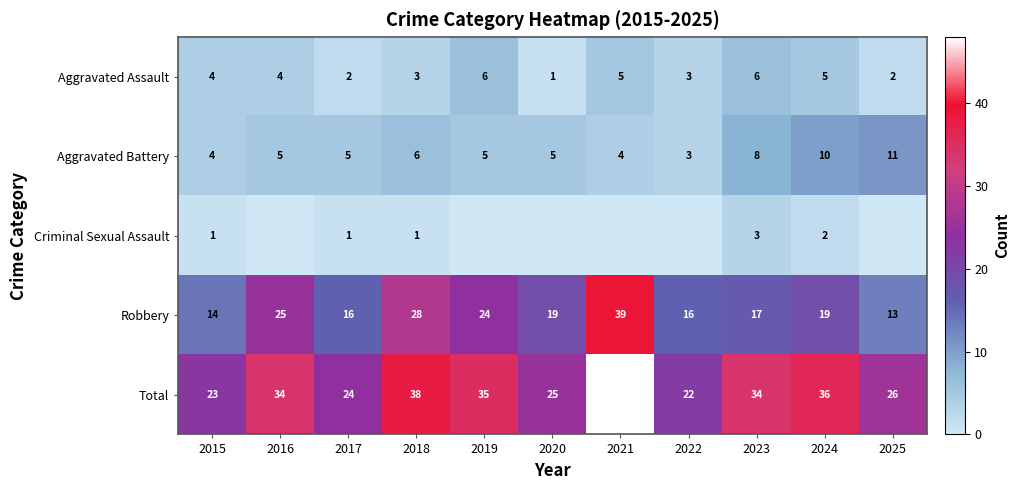

Is the value of Total at 2015 greater than the value of Criminal Sexual Assault at 2017?

Yes